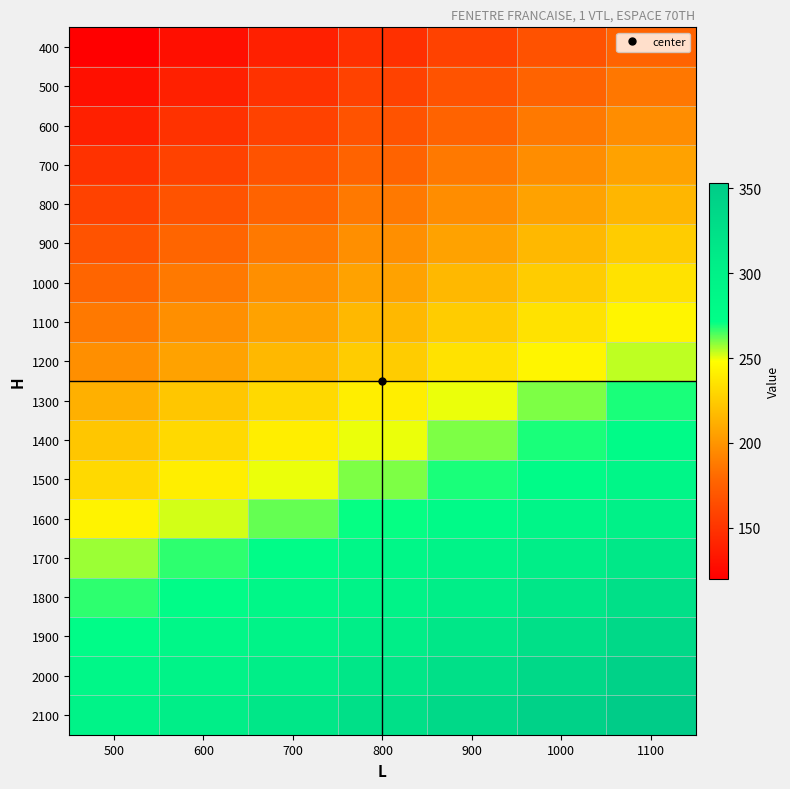

What is the total value across all series at 800?

4230